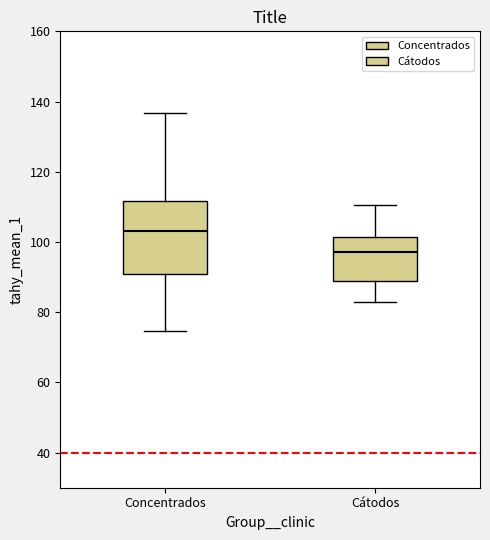

Which box's median line is the highest?

Concentrados